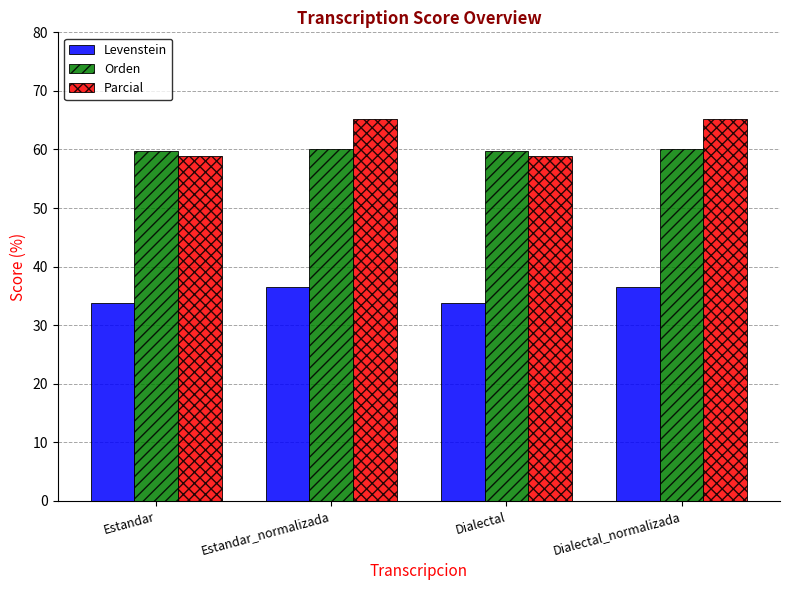

Is it true that Parcial equals 58.9 at Dialectal?

True